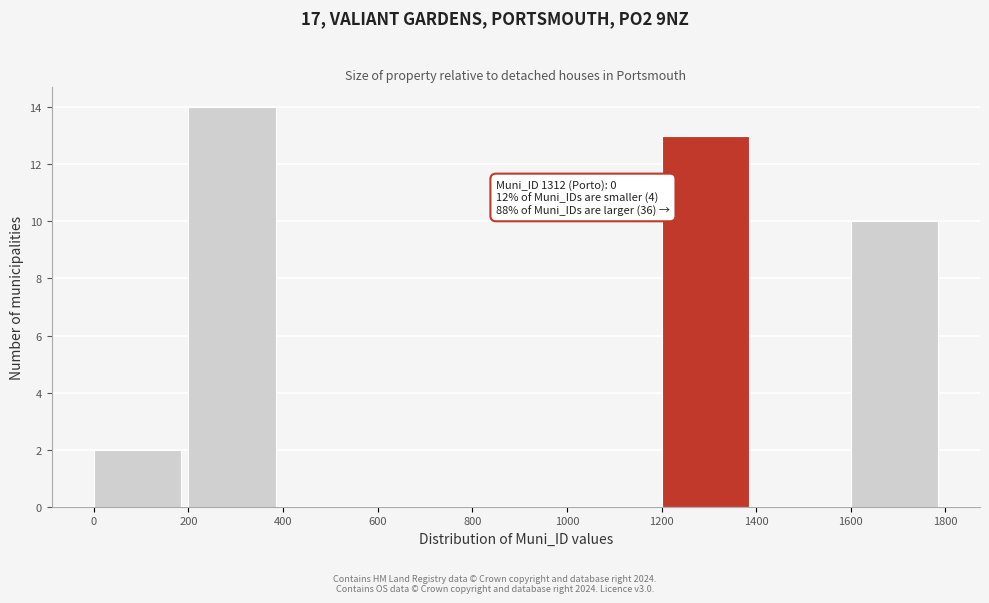

Which range on the x-axis has the tallest bar?

200 to 400